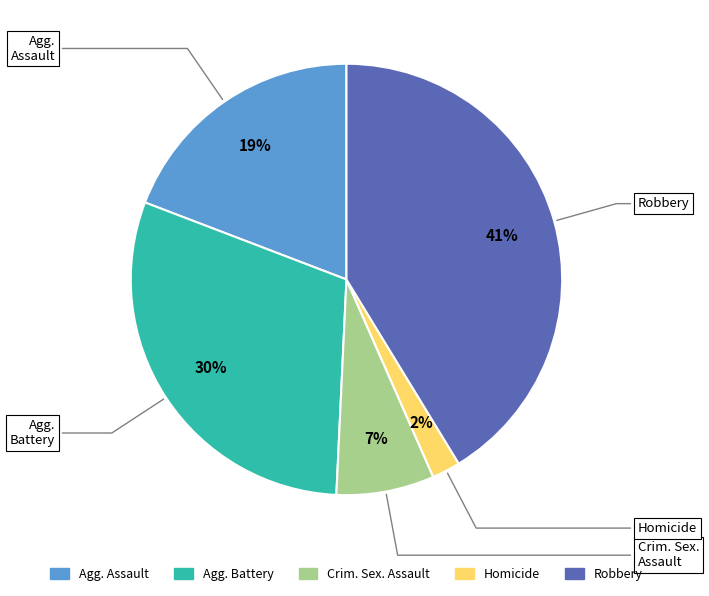

How many segments does this pie chart have?

5